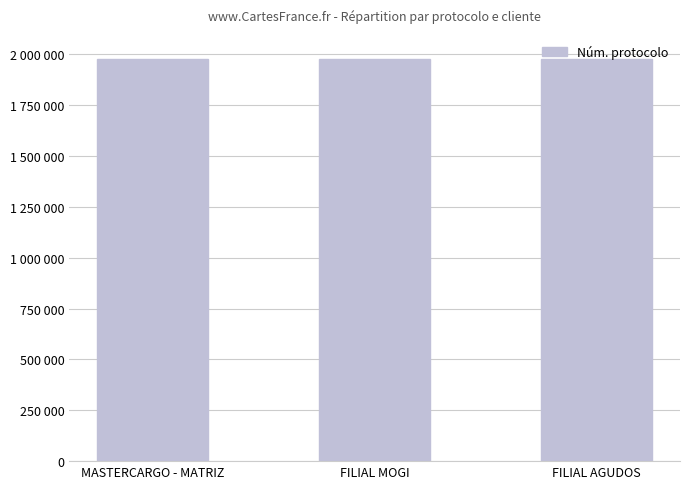

What is the ratio of the value at FILIAL AGUDOS to the value at FILIAL MOGI?

1.0